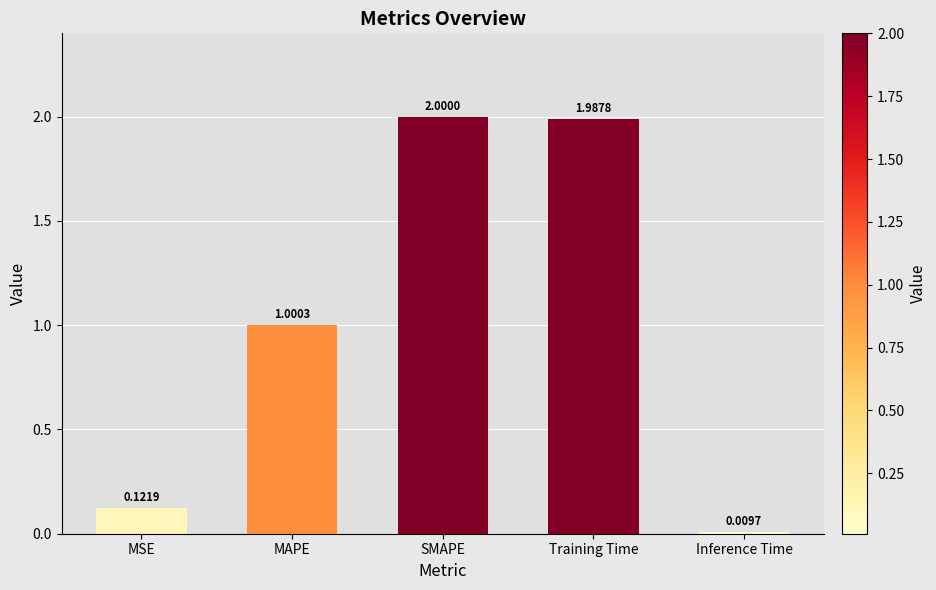

What is the sum of the values at Training Time and MAPE?

3.0